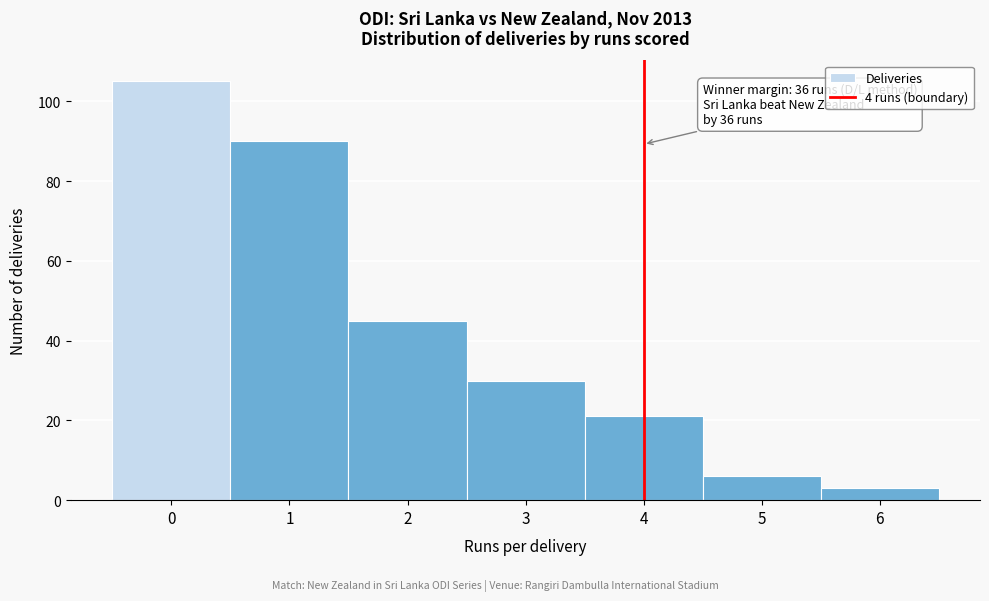

Over which range of the x-axis is the bar tallest?

-0.5 to 0.5